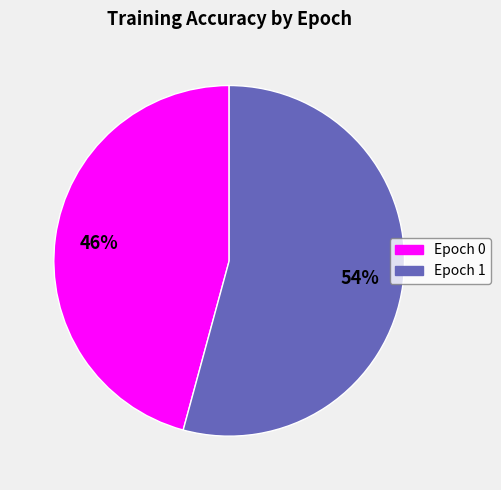

To the nearest percent, what percentage of the pie is Epoch 0?

46%